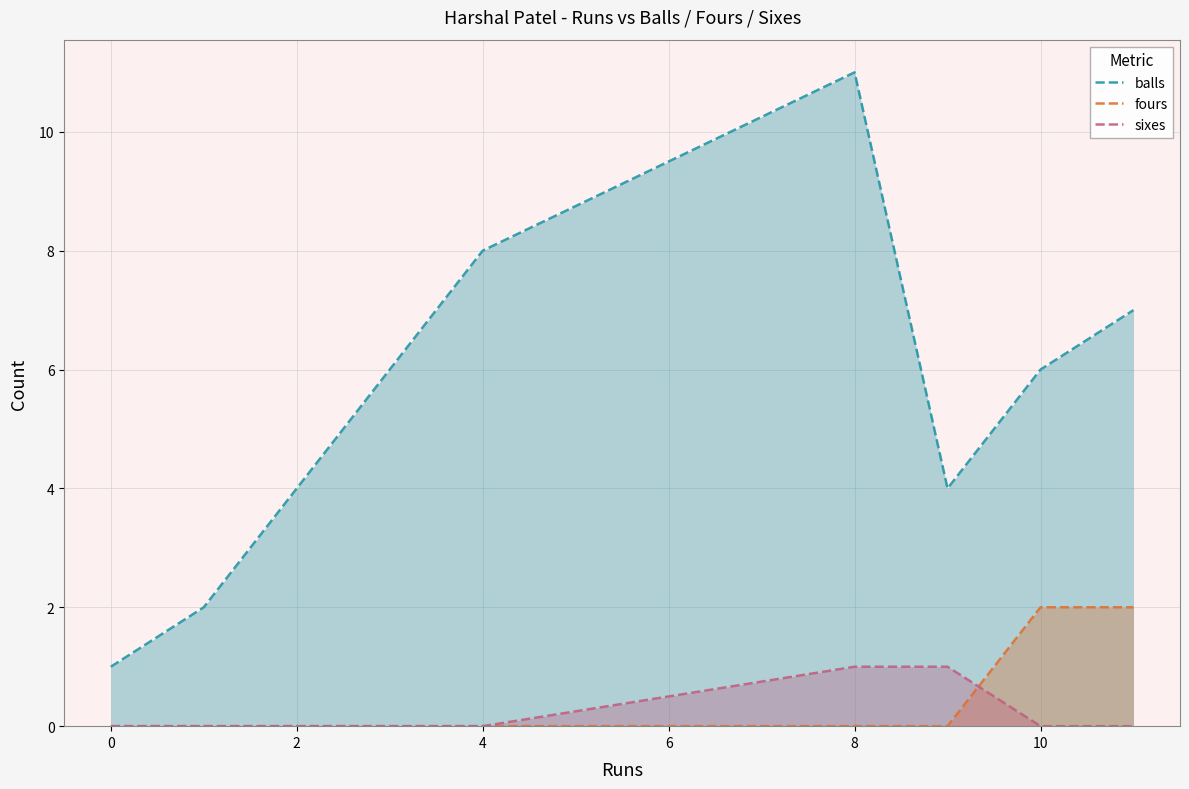

Which series has the widest spread of values?

balls